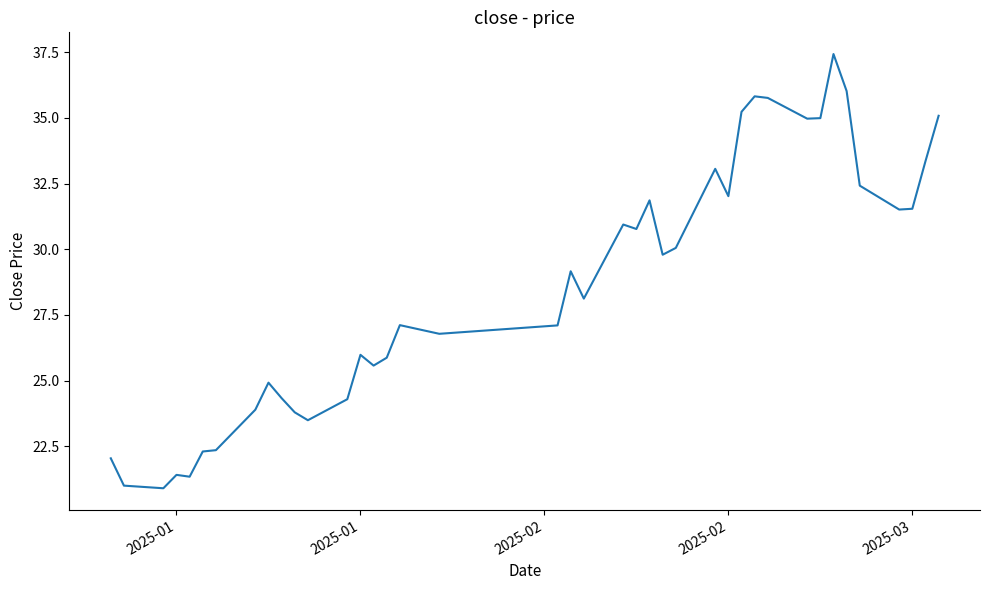

What is the difference between the maximum and minimum values?

16.5